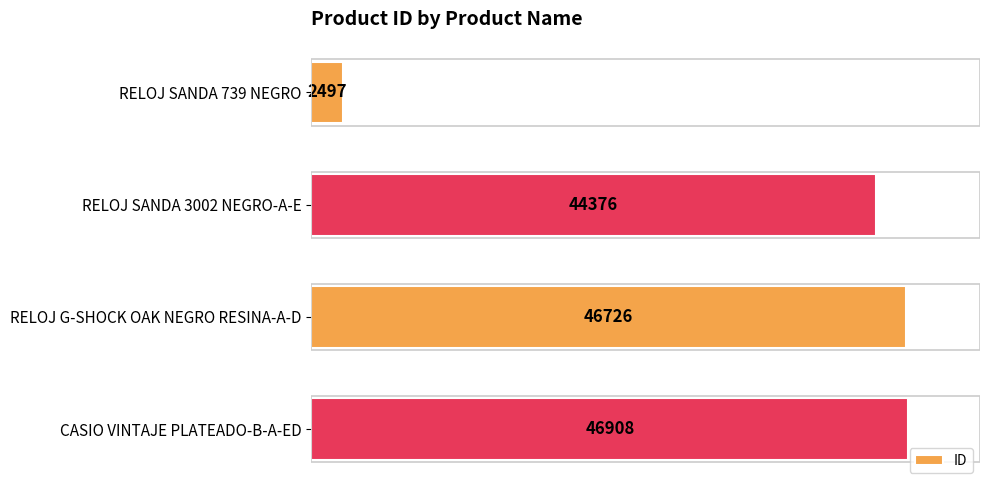

At which category does the chart reach its peak across all series?

CASIO VINTAJE PLATEADO-B-A-ED